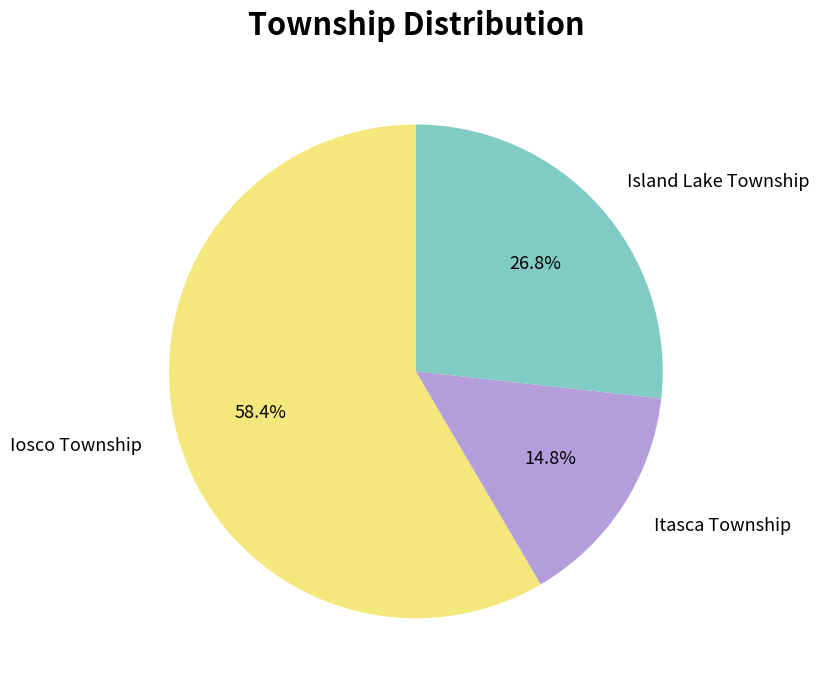

What is the ratio of the value at Island Lake Township to the value at Iosco Township?

0.5